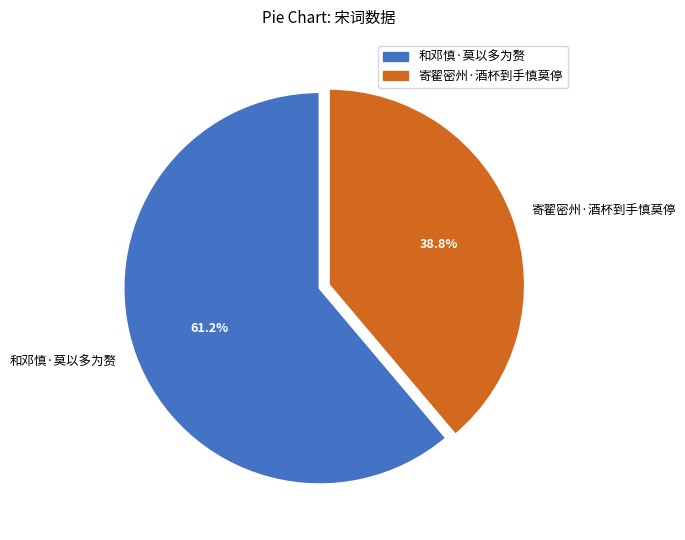

Between 寄翟密州·酒杯到手慎莫停 and 和邓慎·莫以多为赘, which is larger?

和邓慎·莫以多为赘